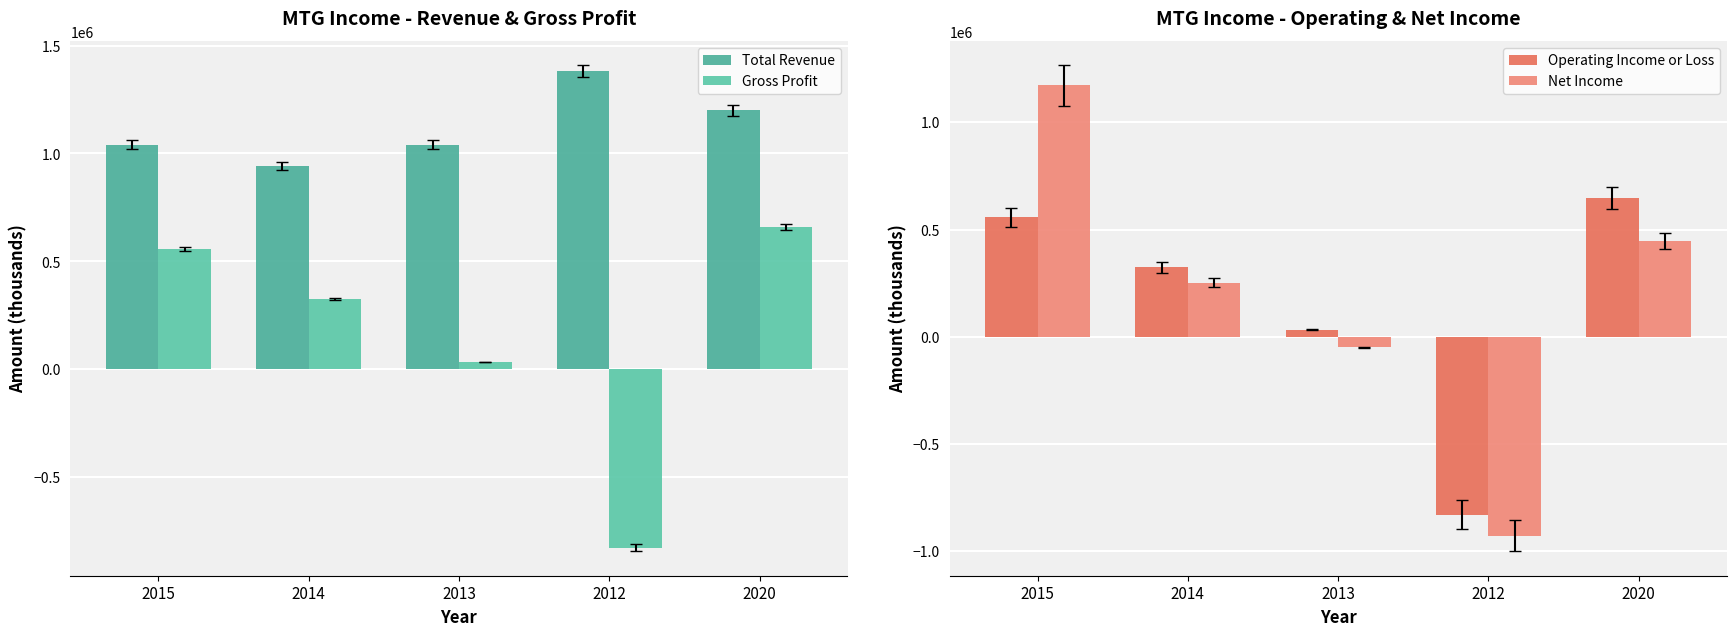

What is the label of the 4th bar from the right?

2014